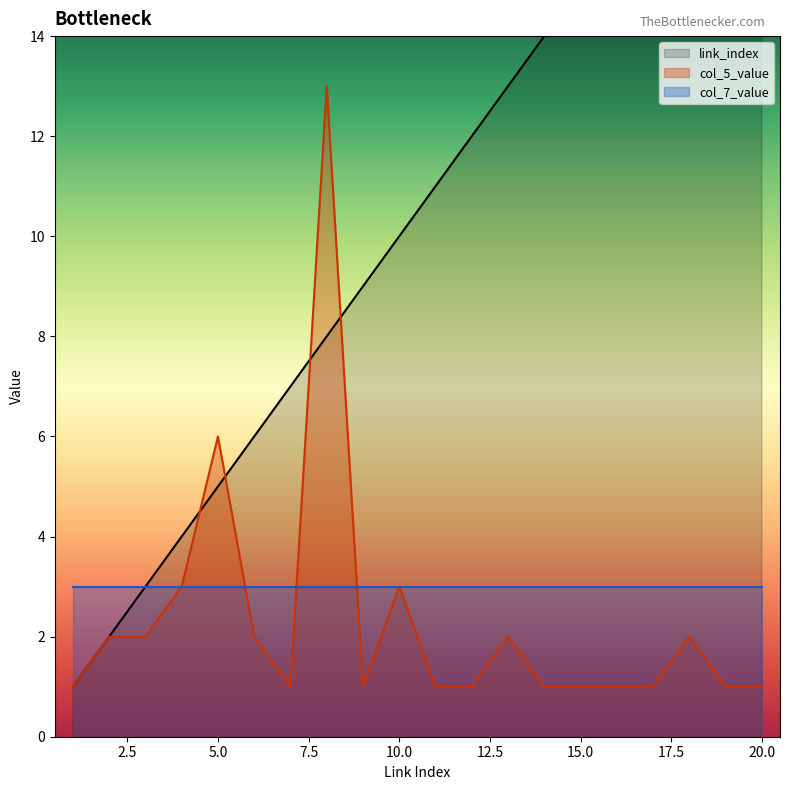

Which series ends up on top after the final intersection of link_index and col_5_value?

link_index